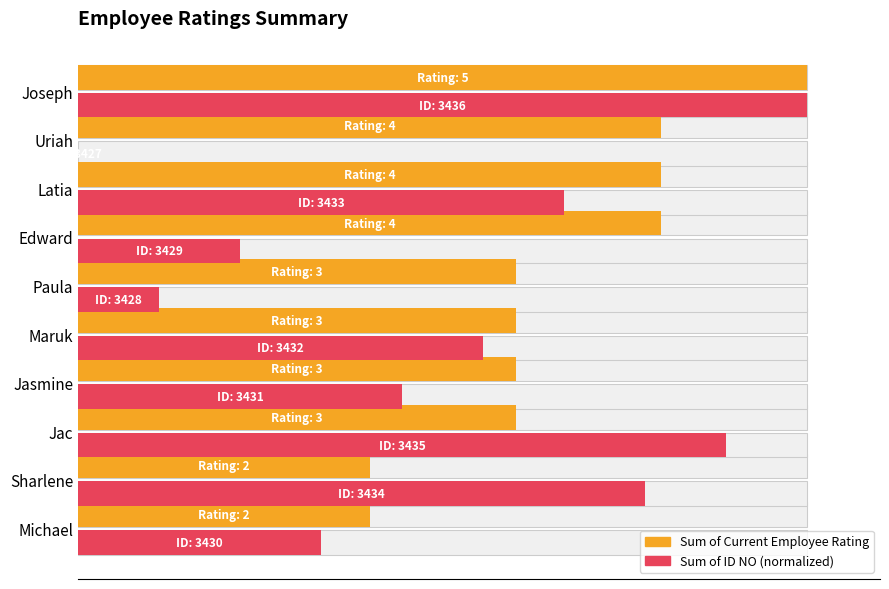

Which series changed the most between Maruk and Paula?

Sum of ID NO (normalized)